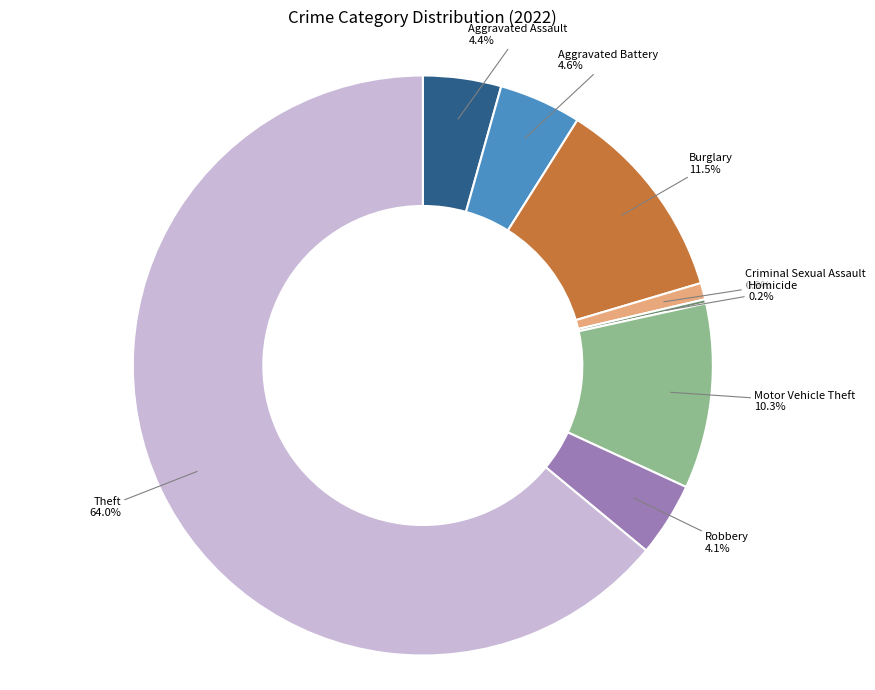

Does any single category account for the majority?

Yes